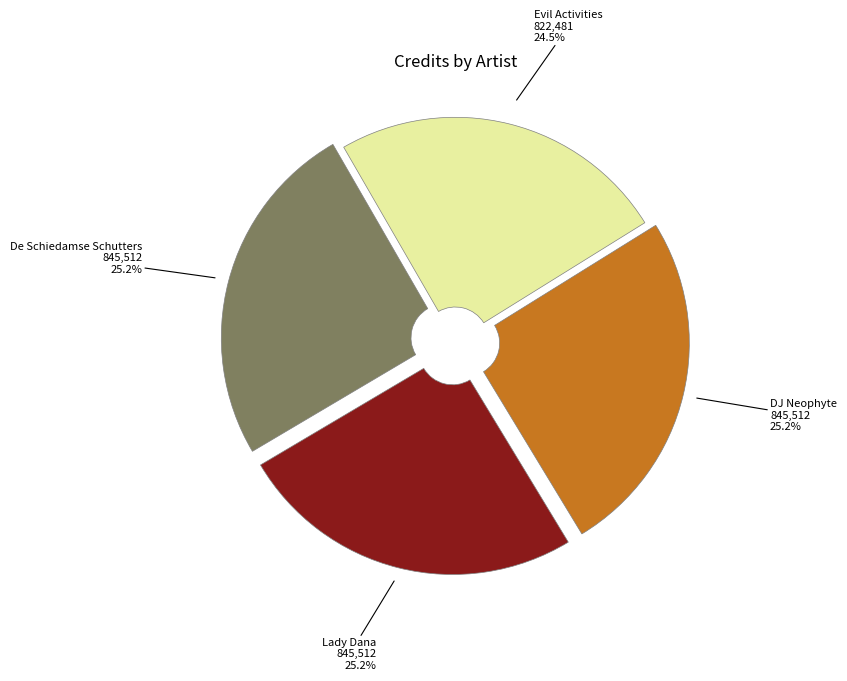

The De Schiedamse Schutters slice represents 25% of the pie. True or false?

True